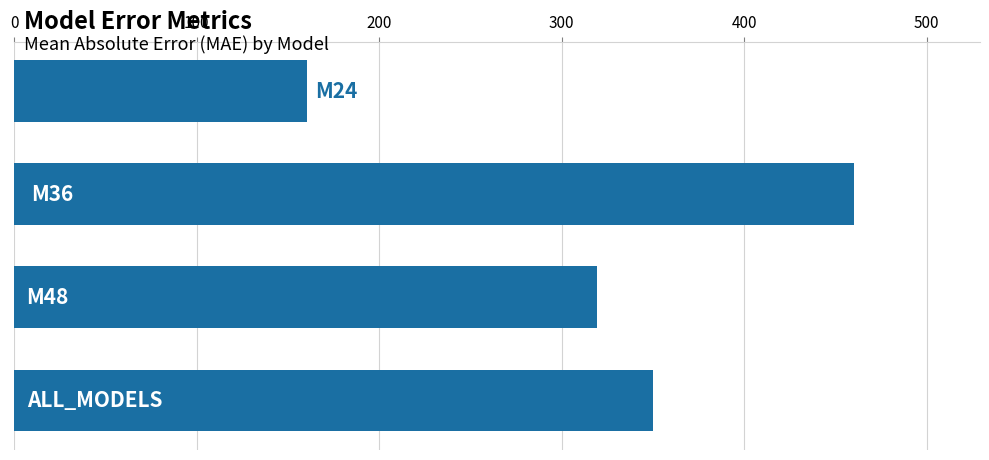

What is the greatest value displayed?

460.3